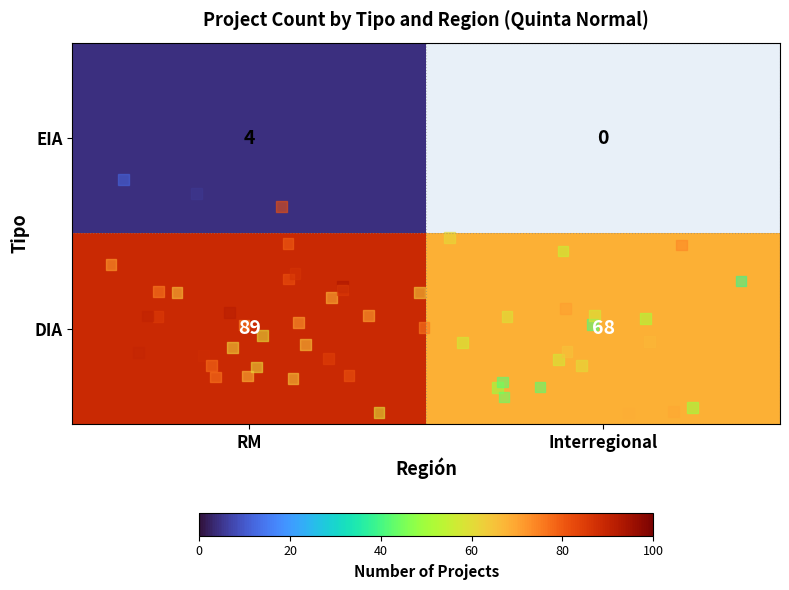

List the labels in order of DIA value, largest first.

RM, Interregional